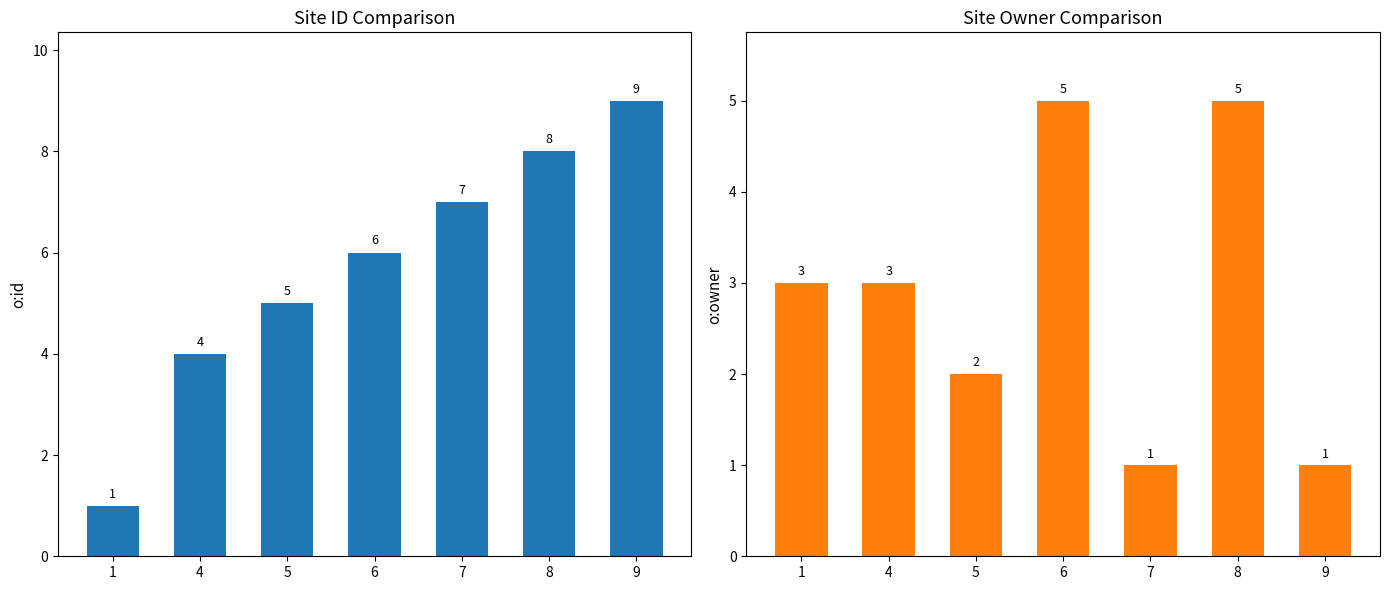

List the series in order of their overall mean, highest first.

o:id, o:owner